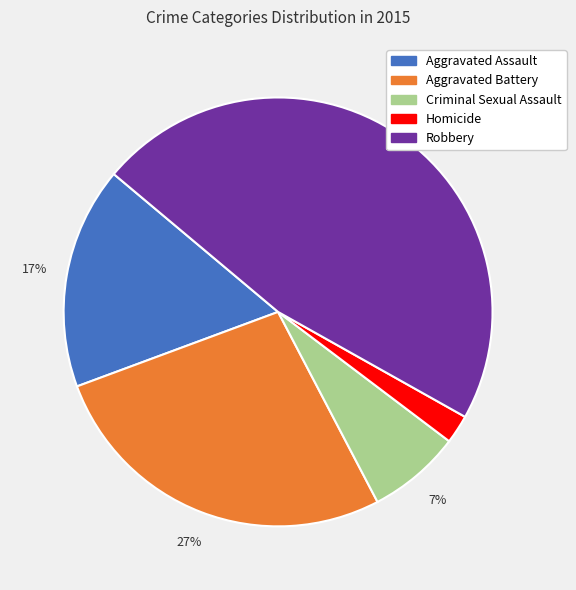

Is the sum of Criminal Sexual Assault and Aggravated Battery greater than half?

No